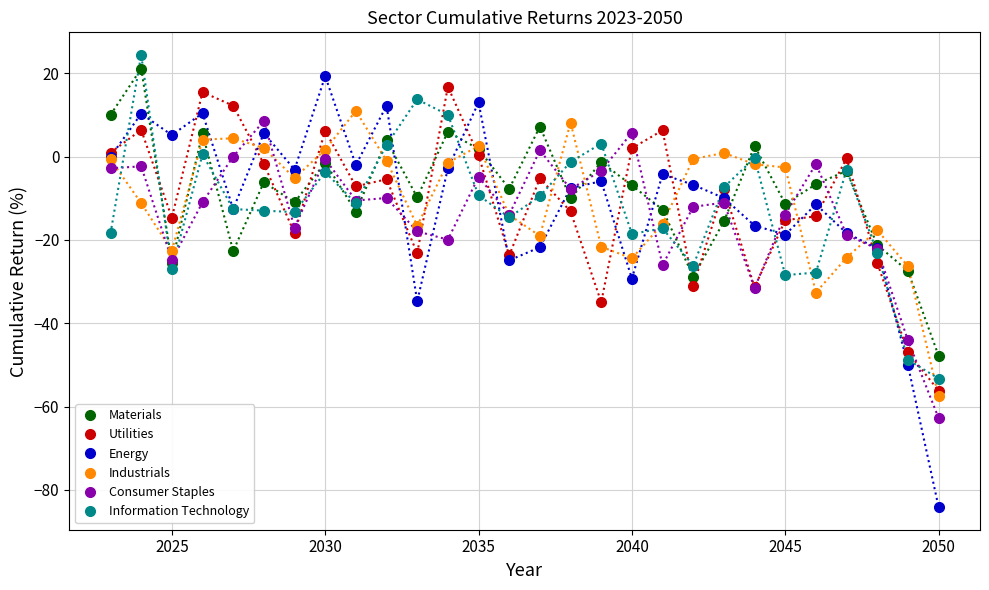

What is the lowest value of the Energy series?

-84.1